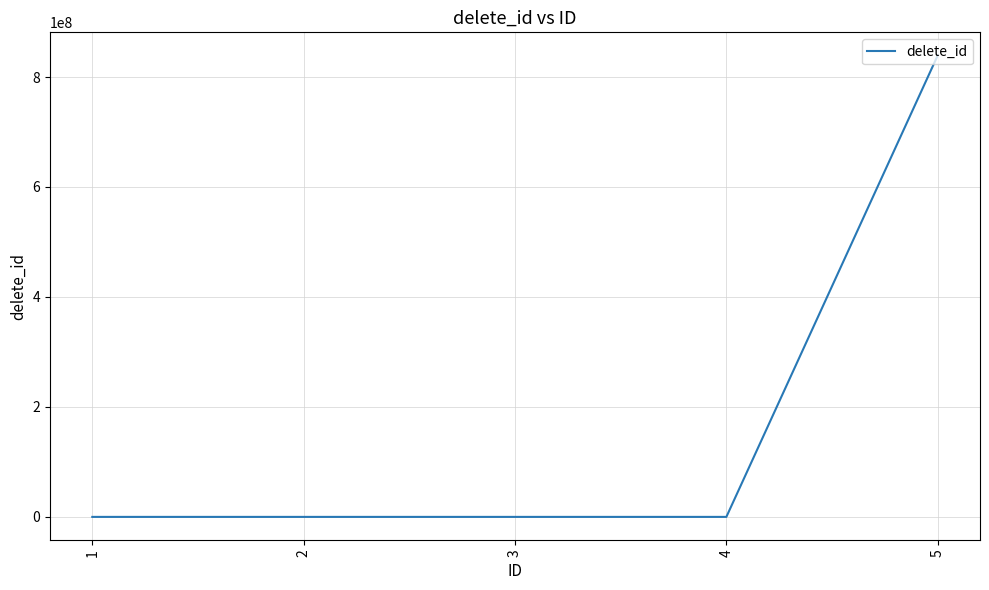

True or false: there are more than 2 points higher than both neighbors.

False